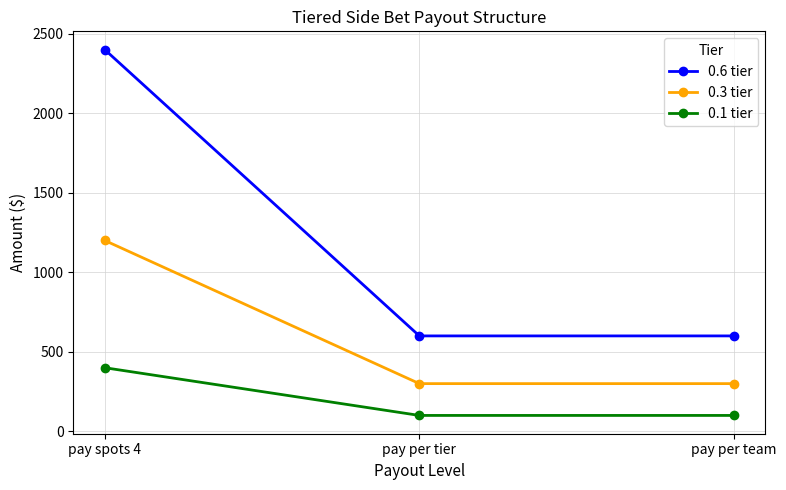

Reading left to right, what are all the values shown in this chart?

0.6 tier: 2400	600	600
0.3 tier: 1200	300	300
0.1 tier: 400	100	100